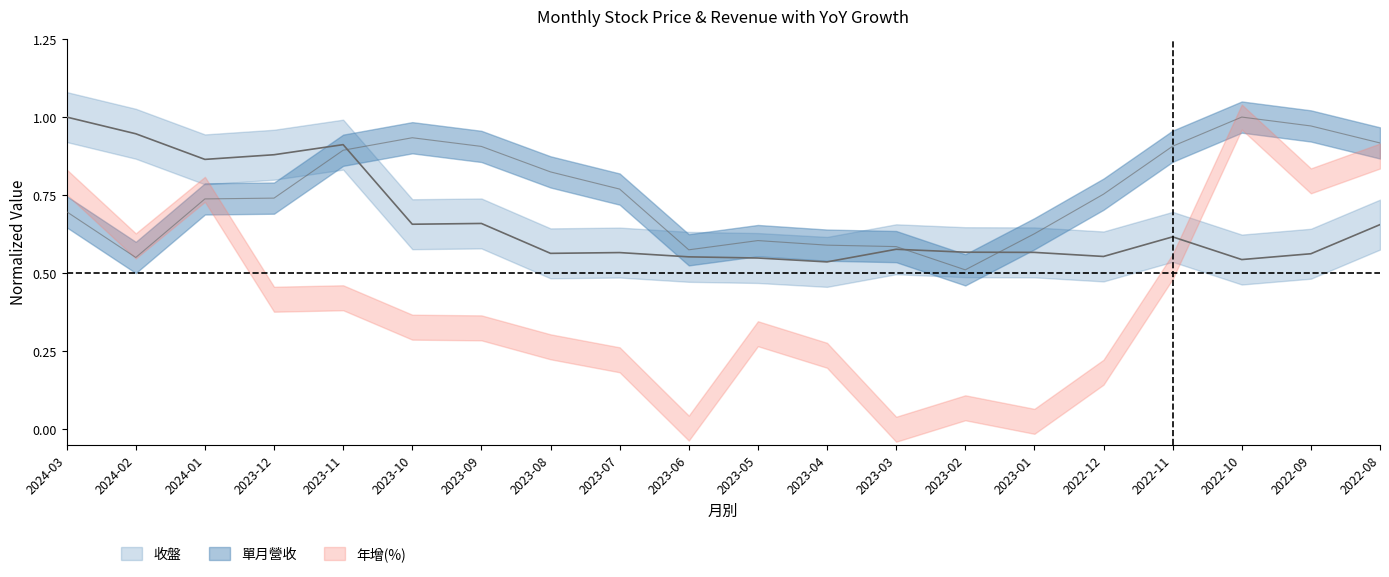

Which series has the largest total across all categories?

單月營收